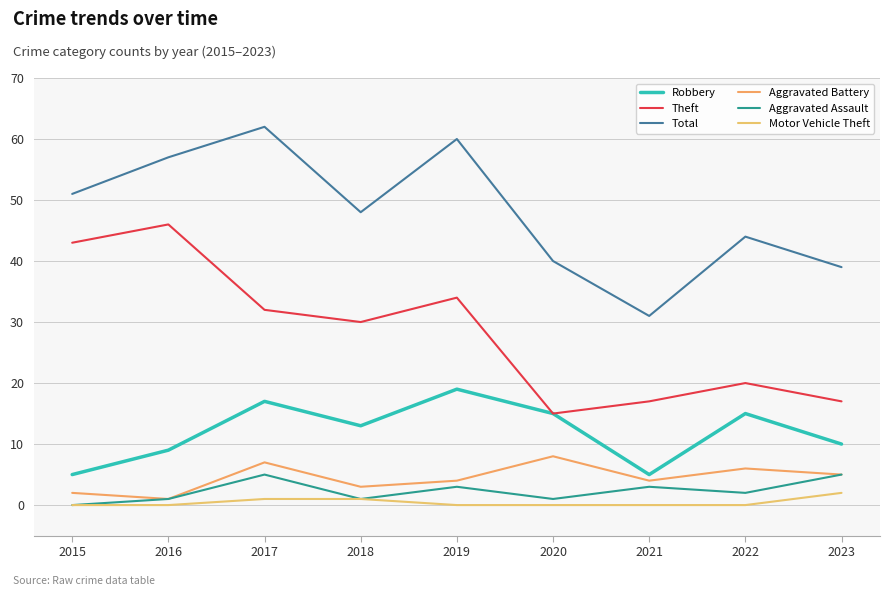

What is the value of the Robbery point at the 9th from the left?

10